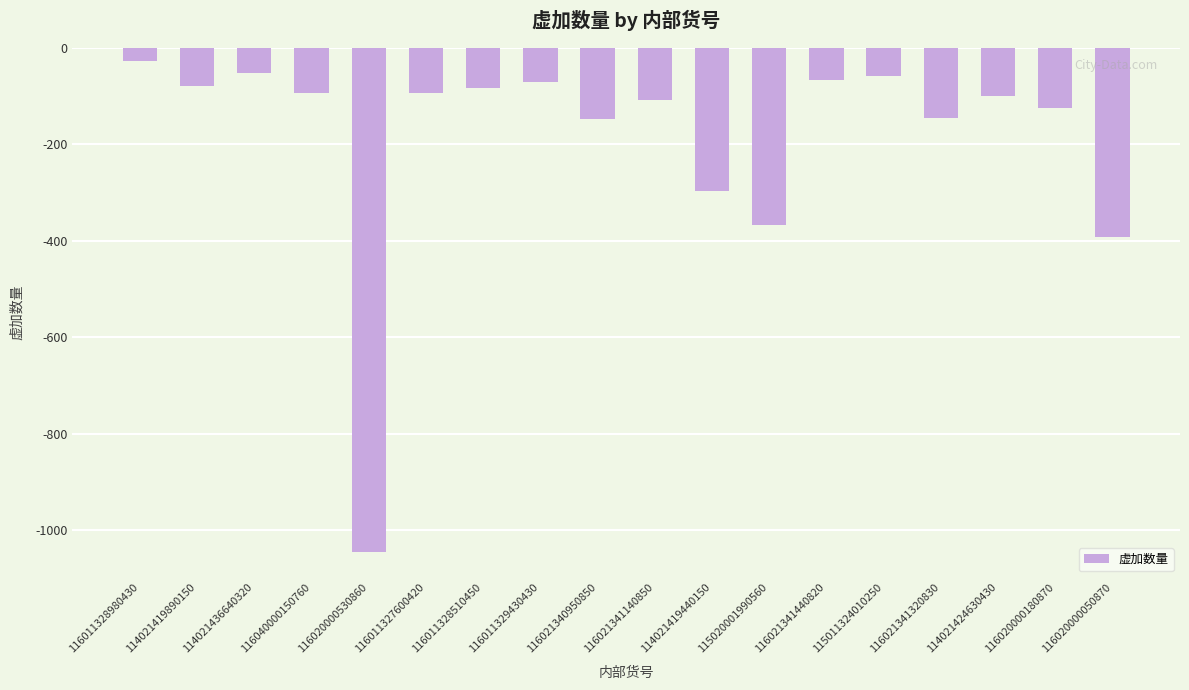

What is the sum of the values at 116020000050870 and 116021341440820?

-458.3